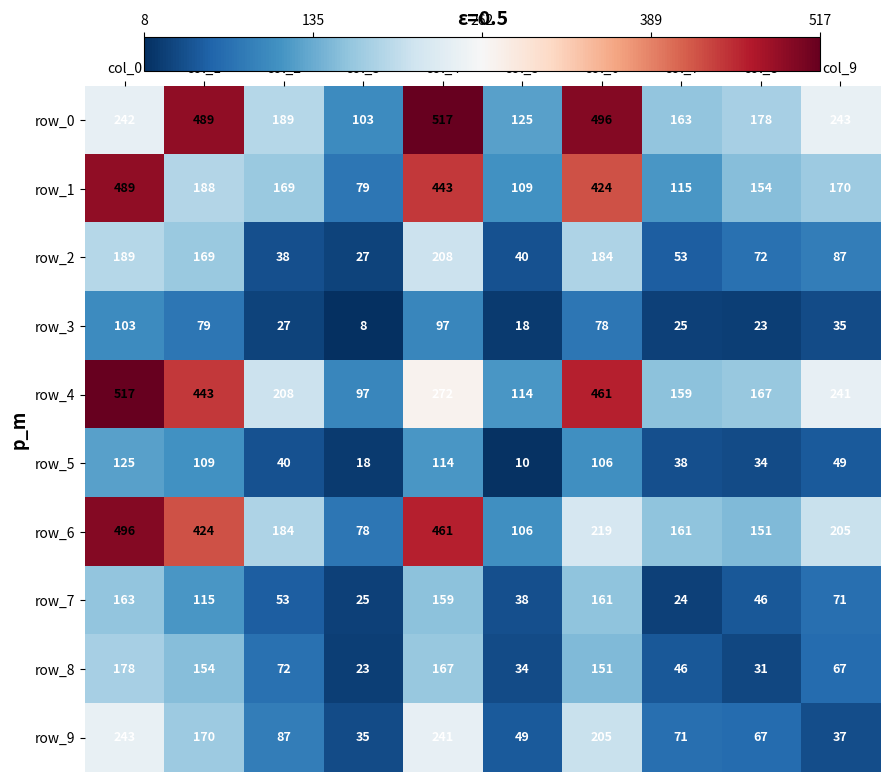

What is the total value across all series at col_3?

493